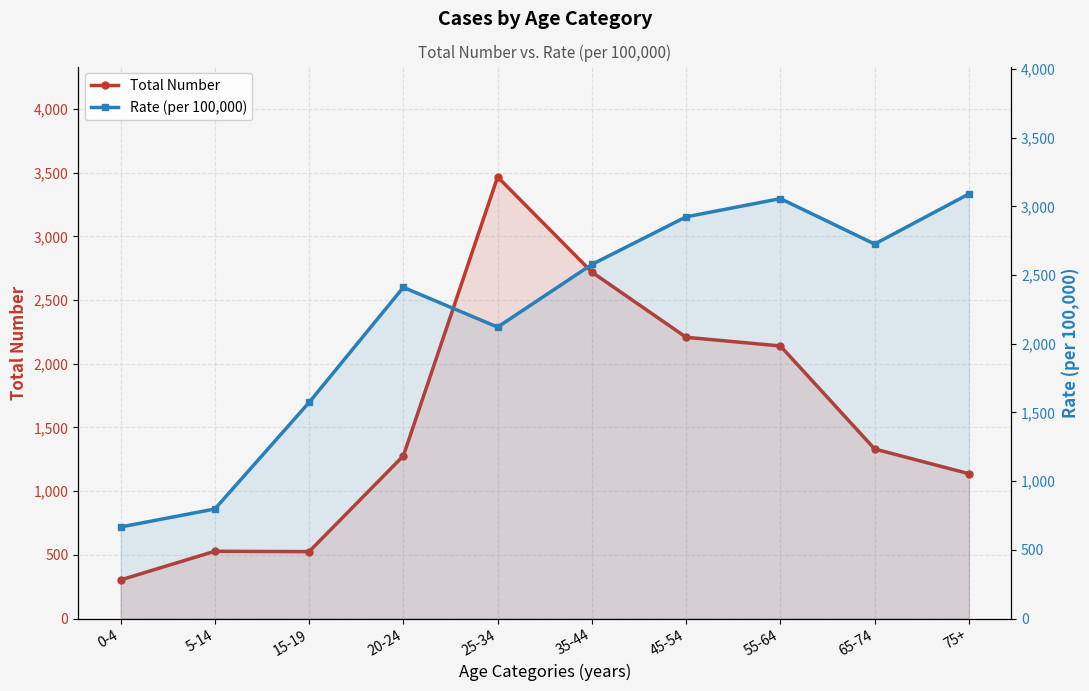

In Total Number, how many points are higher than both neighbors (excluding endpoints)?

2